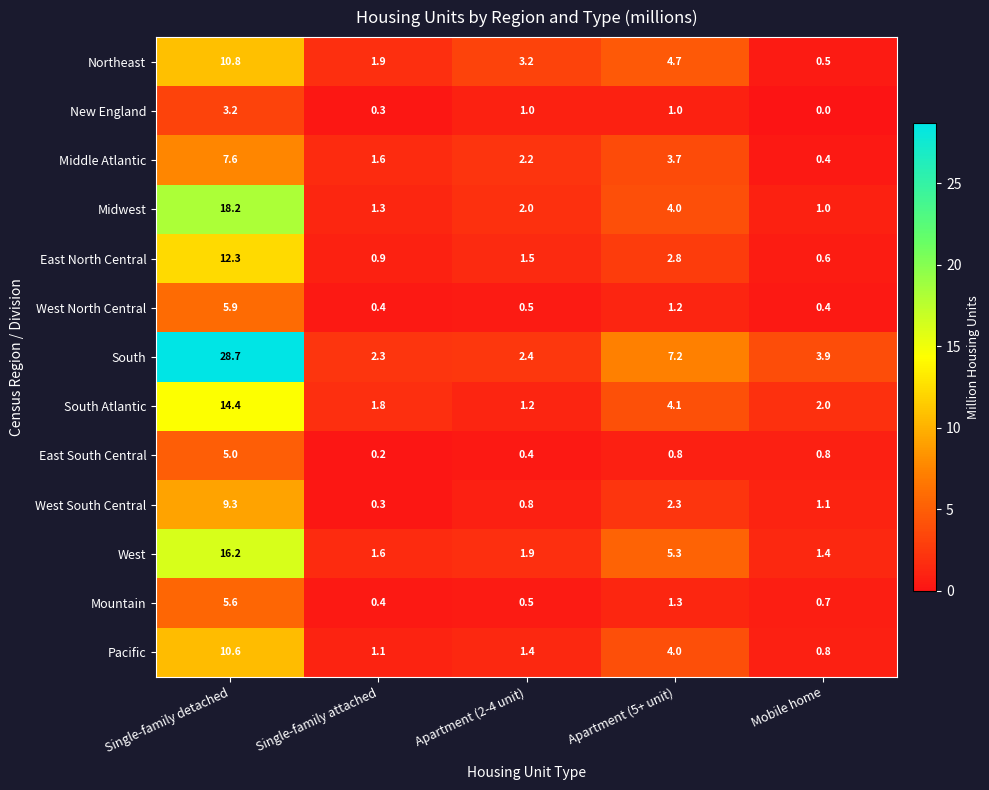

At Single-family detached, list the series in order from largest to smallest.

South, Midwest, West, South Atlantic, East North Central, Northeast, Pacific, West South Central, Middle Atlantic, West North Central, Mountain, East South Central, New England